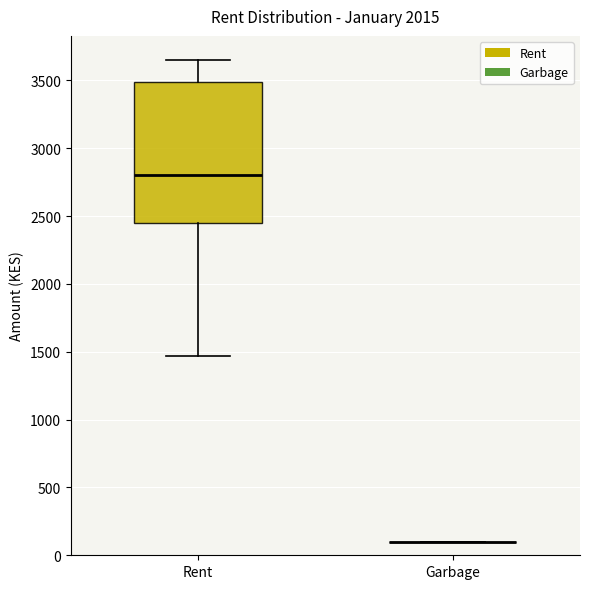

Comparing the boxes themselves (not the whiskers), which one is the tallest?

Rent